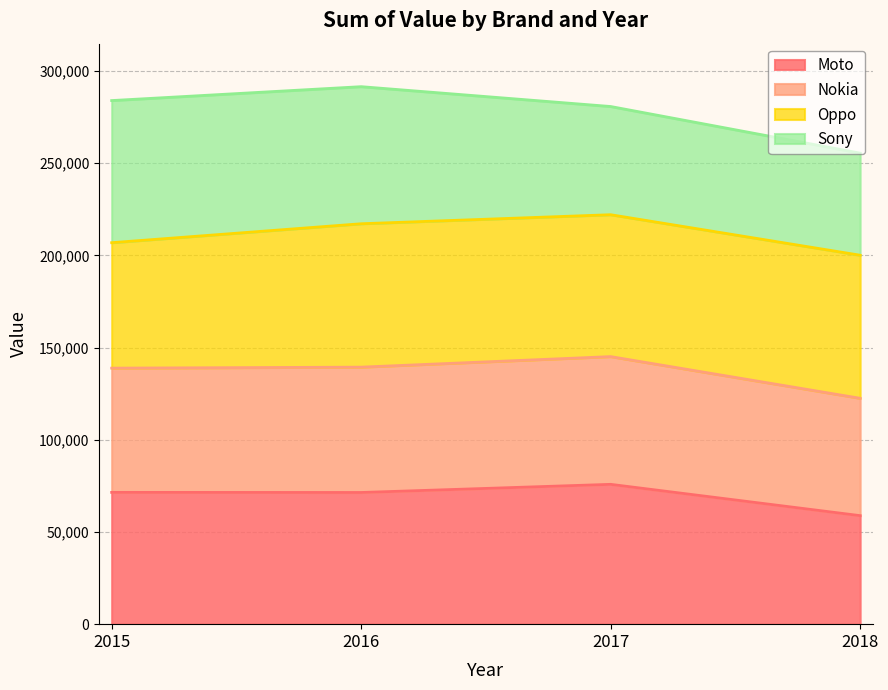

At which label does Nokia reach its peak?

2017